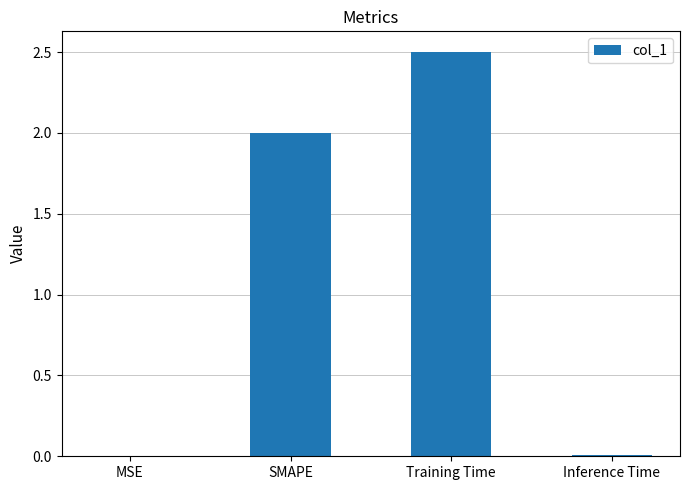

Count the number of categories in the chart.

4